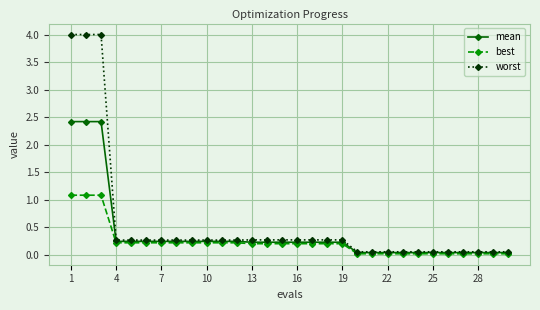

At how many categories does at least one series exceed 1?

3